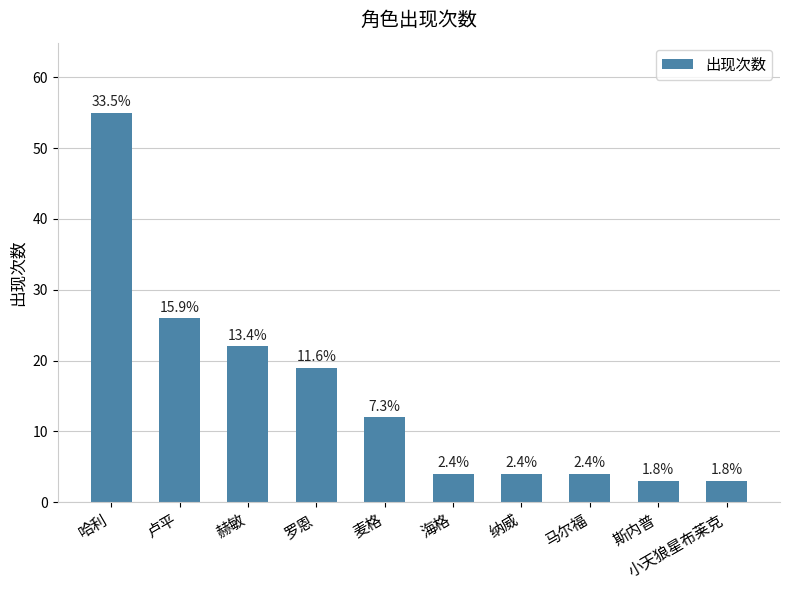

Does the chart contain any negative values?

No